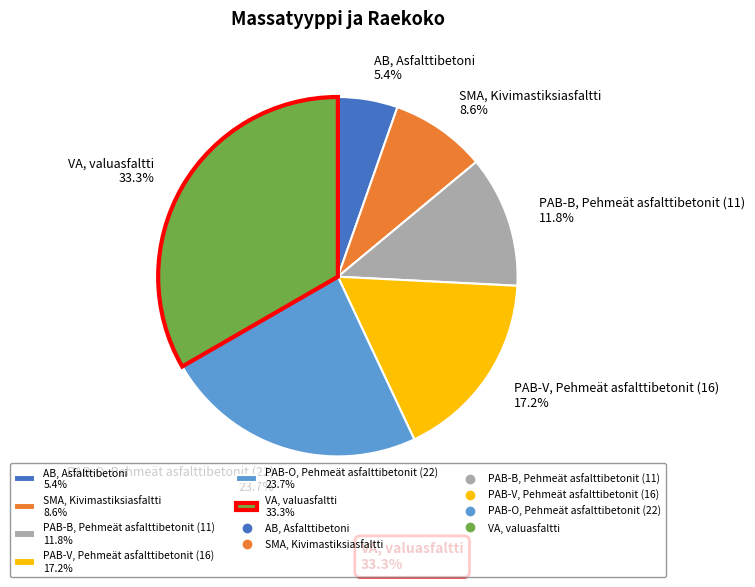

Approximately how many times larger is the value at PAB-B, Pehmeät asfalttibetonit (11) compared to PAB-O, Pehmeät asfalttibetonit (22)?

0.5